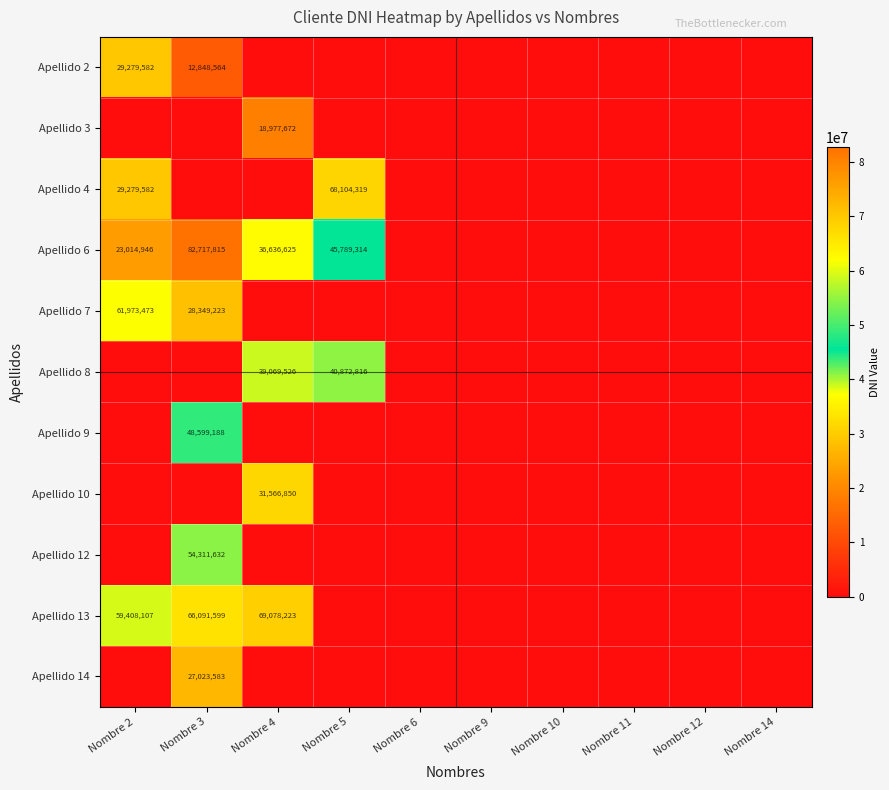

True or false: Apellido 7 has a value of 89052833 at Nombre 2.

False